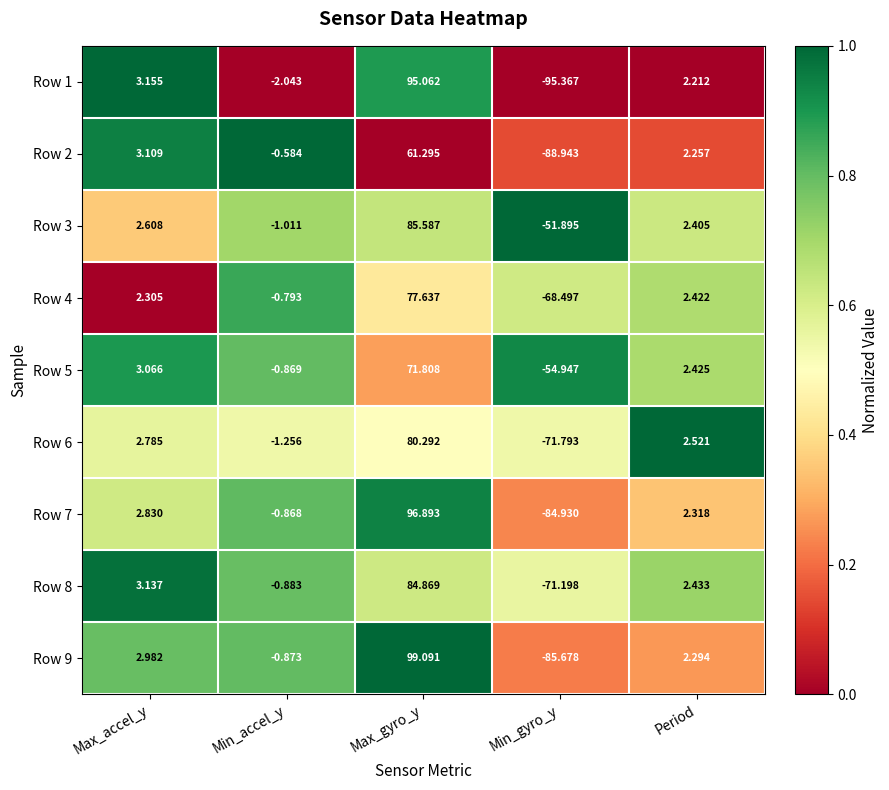

At which label does Row 5 first exceed 2?

Max_accel_y